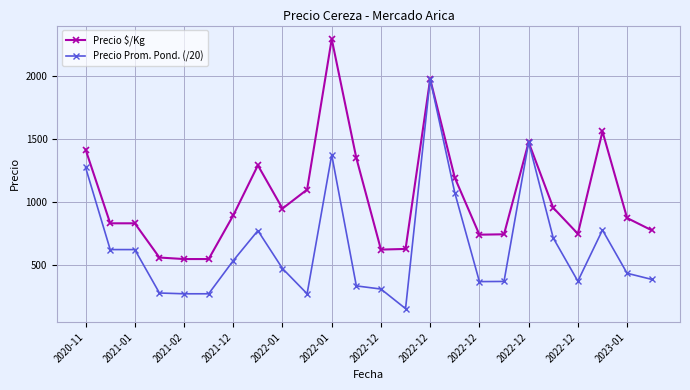

What is the maximum value shown in the chart?

2292.0